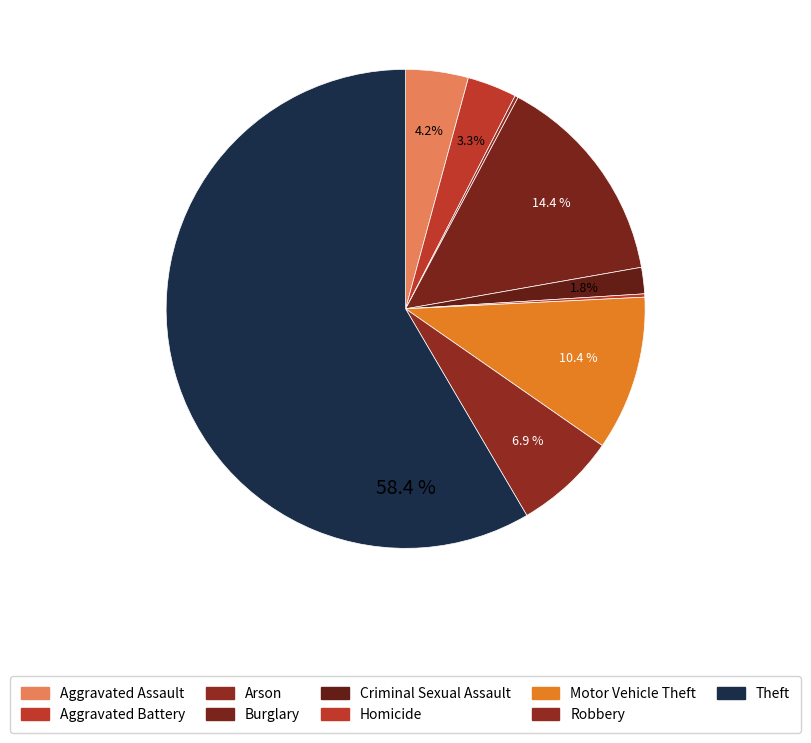

To the nearest percent, what portion does Criminal Sexual Assault represent?

2%